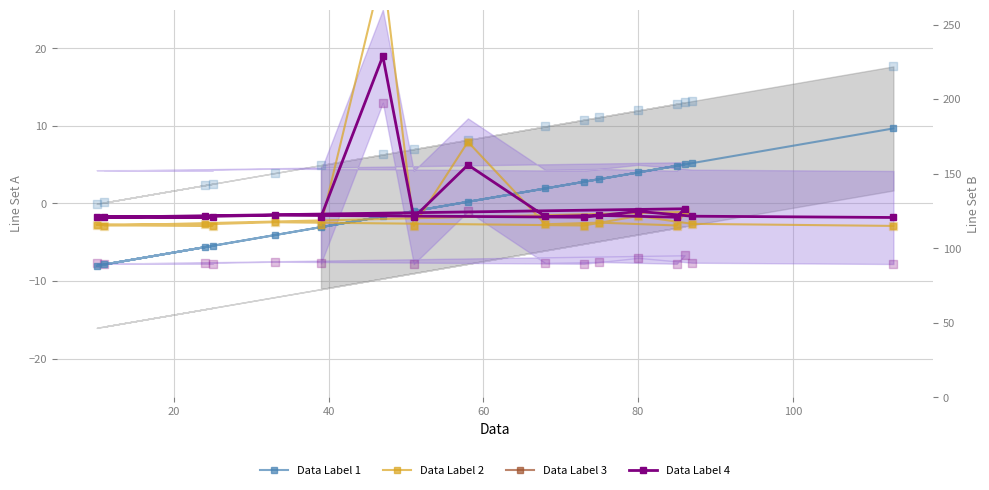

Which series has the largest total across all categories?

Data Label 2